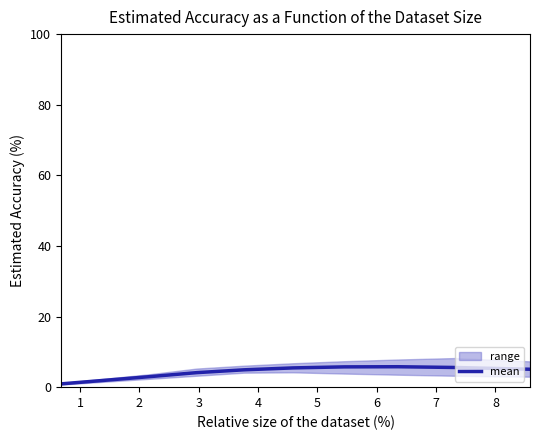

What is the average value?

4.3